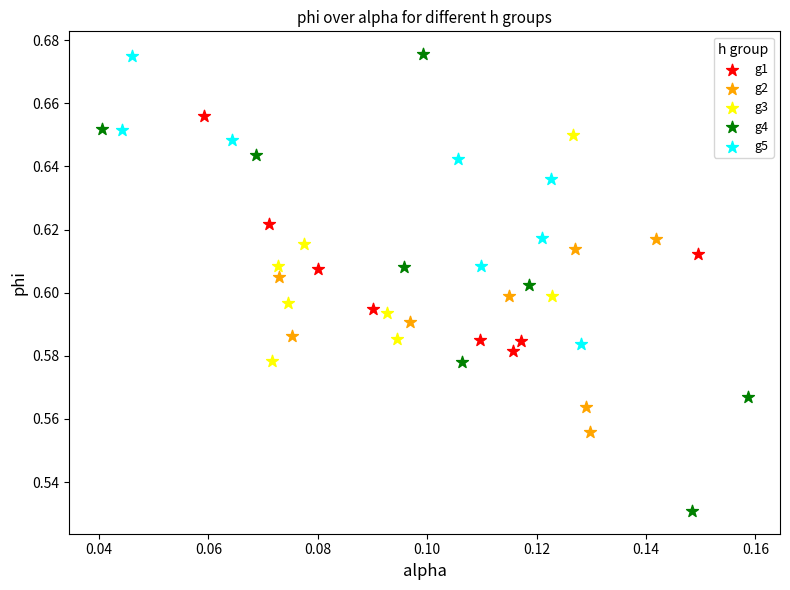

What are all the series names shown in the legend?

g1, g2, g3, g4, g5